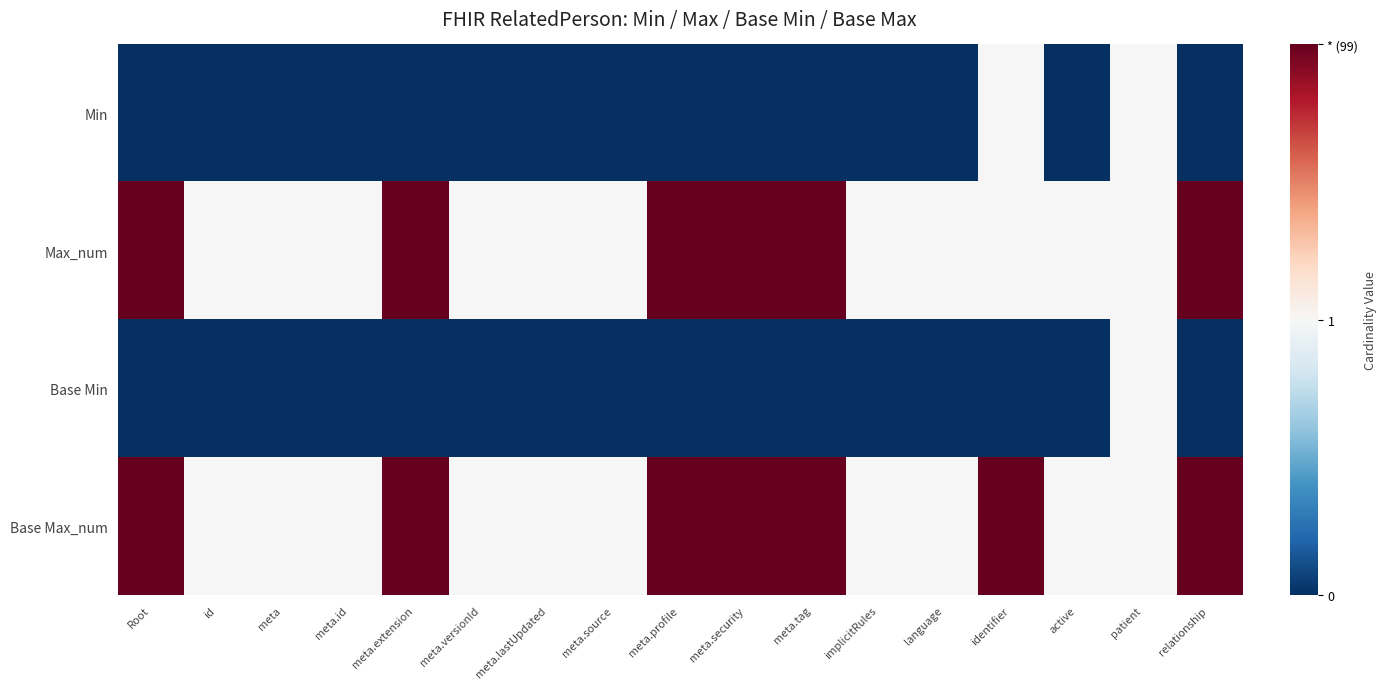

Reading left to right, extract all data points from this chart.

Min: Root=0	id=0	meta=0	meta.id=0	meta.extension=0	meta.versionId=0	meta.lastUpdated=0	meta.source=0	meta.profile=0	meta.security=0	meta.tag=0	implicitRules=0	language=0	identifier=1	active=0	patient=1	relationship=0
Max_num: Root=99	id=1	meta=1	meta.id=1	meta.extension=99	meta.versionId=1	meta.lastUpdated=1	meta.source=1	meta.profile=99	meta.security=99	meta.tag=99	implicitRules=1	language=1	identifier=1	active=1	patient=1	relationship=99
Base Min: Root=0	id=0	meta=0	meta.id=0	meta.extension=0	meta.versionId=0	meta.lastUpdated=0	meta.source=0	meta.profile=0	meta.security=0	meta.tag=0	implicitRules=0	language=0	identifier=0	active=0	patient=1	relationship=0
Base Max_num: Root=99	id=1	meta=1	meta.id=1	meta.extension=99	meta.versionId=1	meta.lastUpdated=1	meta.source=1	meta.profile=99	meta.security=99	meta.tag=99	implicitRules=1	language=1	identifier=99	active=1	patient=1	relationship=99